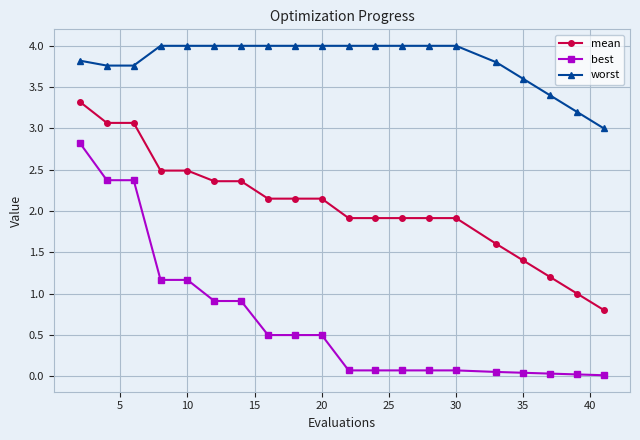

Does the chart display data point markers on the line(s)?

Yes